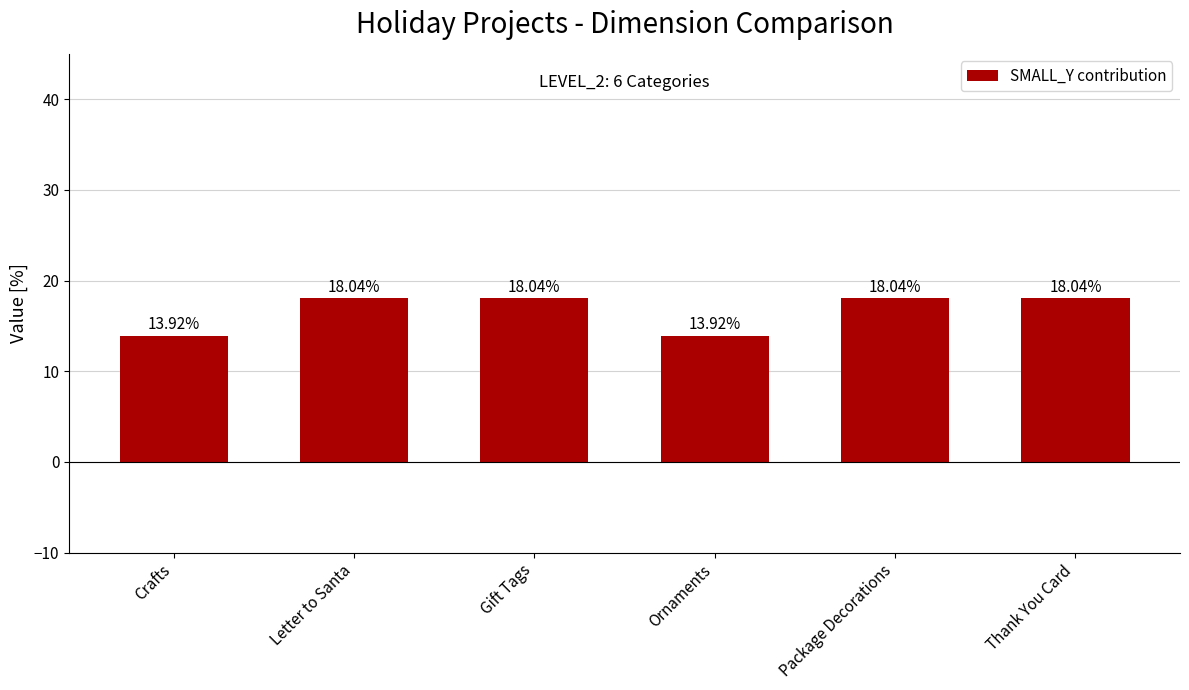

How many categories are shown in the chart?

6